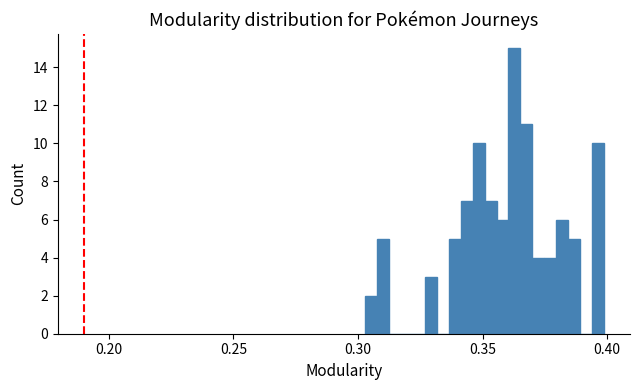

Read against the x-axis, roughly where is the centre of the tallest bar?

0.365